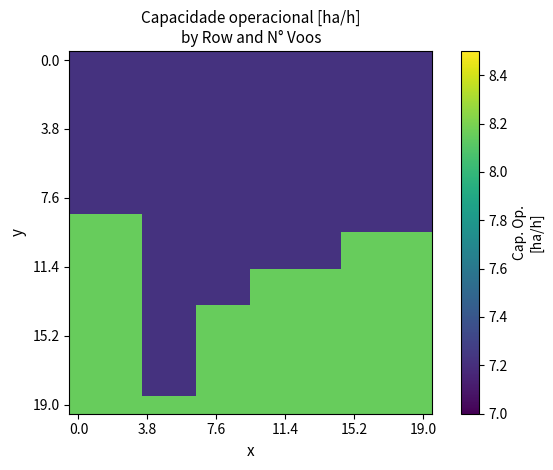

How many categories are shown in the chart?

20